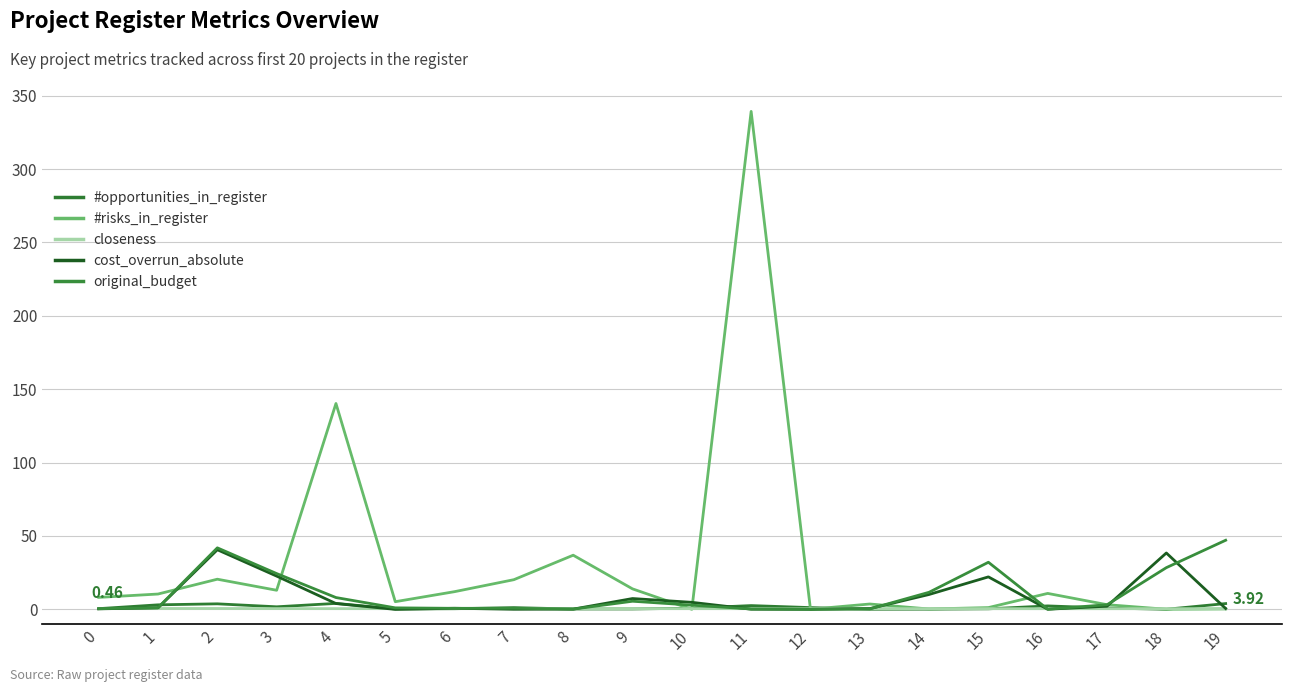

Which series has the largest total across all categories?

#risks_in_register